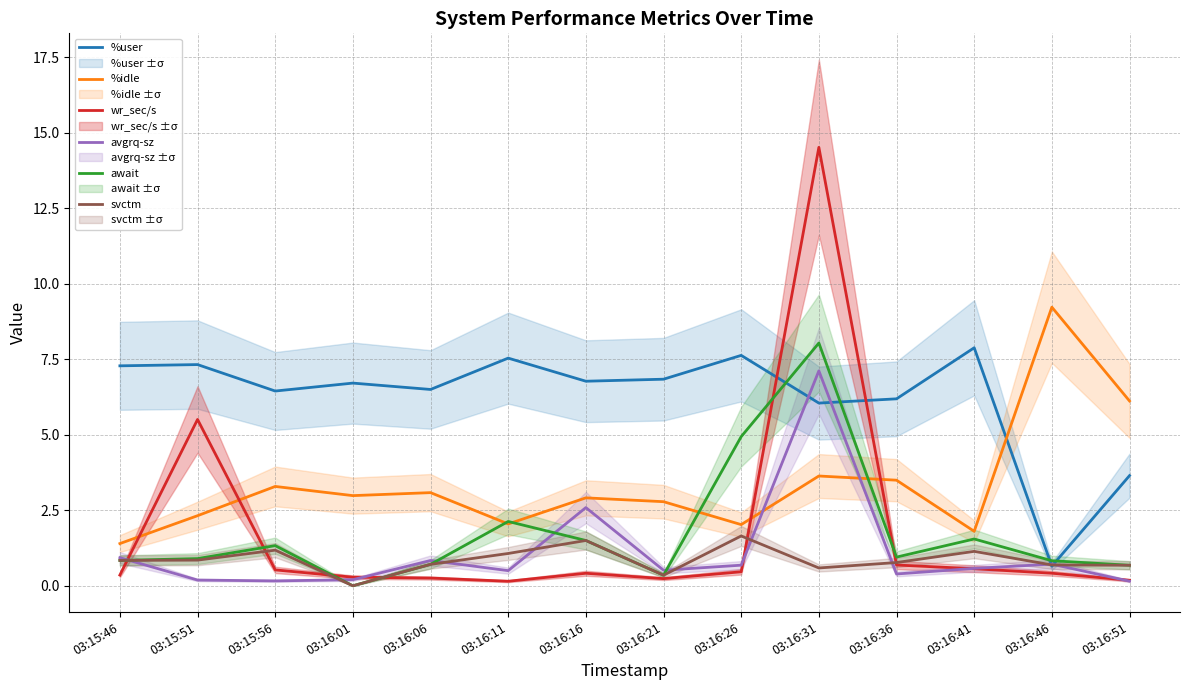

Reading right to left, list all the values displayed in this chart.

%user: 3.6	0.7	7.9	6.2	6.1	7.6	6.8	6.8	7.5	6.5	6.7	6.5	7.3	7.3
%idle: 6.1	9.2	1.8	3.5	3.6	2.0	2.8	2.9	2.0	3.1	3.0	3.3	2.3	1.4
wr_sec/s: 0.2	0.4	0.6	0.7	14.5	0.5	0.2	0.4	0.2	0.3	0.3	0.5	5.5	0.4
avgrq-sz: 0.2	0.7	0.6	0.4	7.1	0.7	0.5	2.6	0.5	0.8	0.2	0.2	0.2	0.9
await: 0.7	0.8	1.6	0.9	8.0	4.9	0.3	1.5	2.1	0.7	0.0	1.3	0.9	0.8
svctm: 0.7	0.7	1.1	0.8	0.6	1.6	0.3	1.5	1.1	0.7	0.0	1.2	0.8	0.8